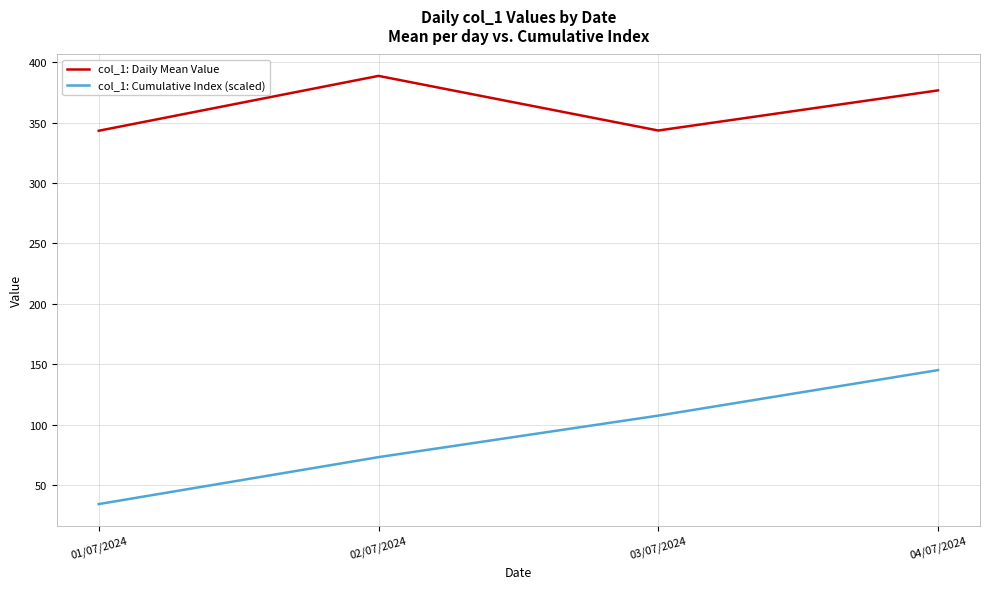

Which category has the lowest value across all series?

01/07/2024